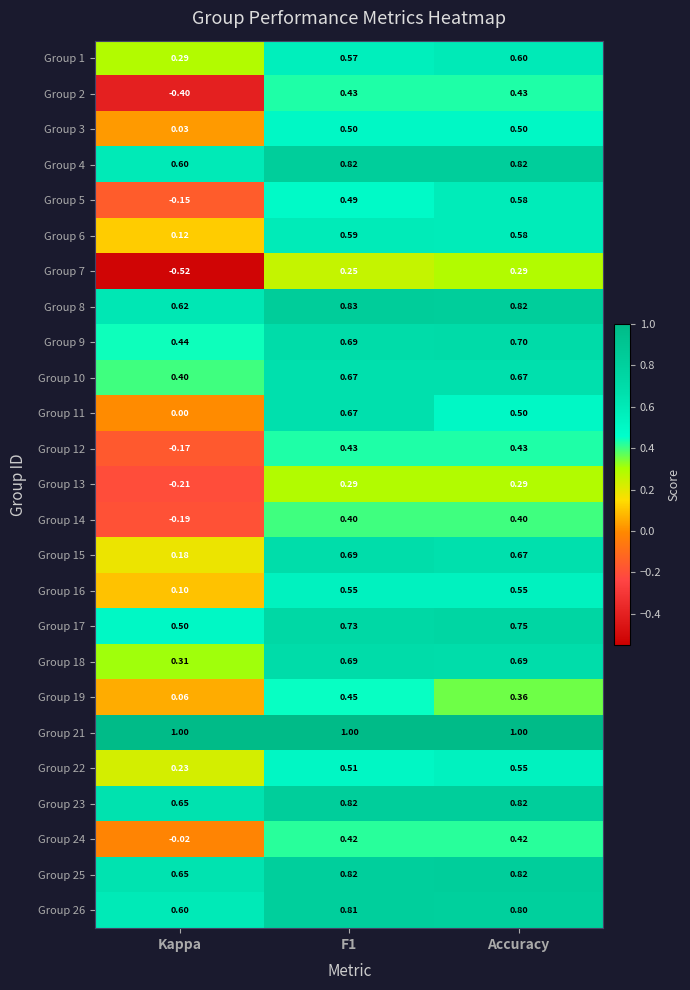

Which category has the lowest value in the Group 4 series?

Kappa